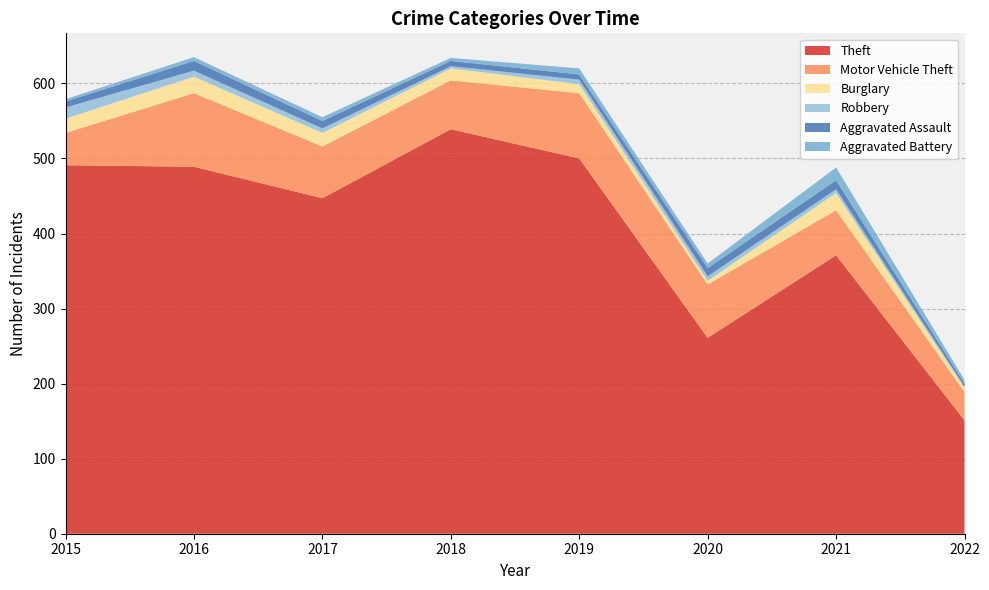

Reading left to right, what are all the values shown in this chart?

Theft: 2015=491	2016=489	2017=447	2018=539	2019=500	2020=261	2021=371	2022=151
Motor Vehicle Theft: 2015=43	2016=98	2017=69	2018=65	2019=87	2020=71	2021=60	2022=38
Burglary: 2015=19	2016=22	2017=18	2018=16	2019=12	2020=5	2021=23	2022=5
Robbery: 2015=15	2016=8	2017=6	2018=3	2019=6	2020=6	2021=5	2022=2
Aggravated Assault: 2015=8	2016=13	2017=10	2018=7	2019=7	2020=11	2021=12	2022=4
Aggravated Battery: 2015=3	2016=5	2017=5	2018=4	2019=8	2020=6	2021=17	2022=5